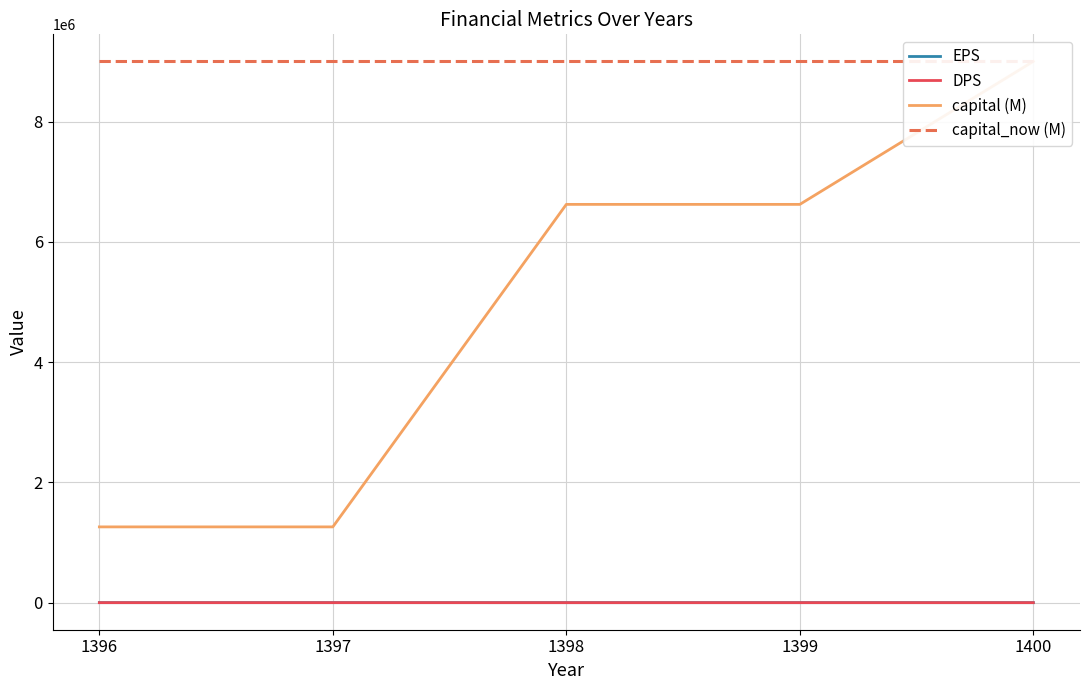

Which series has the largest total across all categories?

capital_now (M)